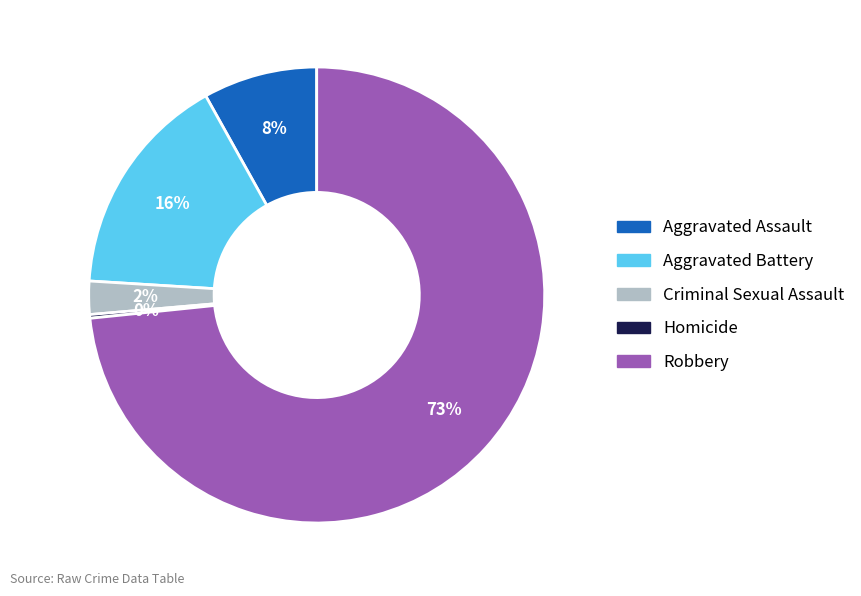

True or false: Aggravated Assault accounts for 8% of the total.

True